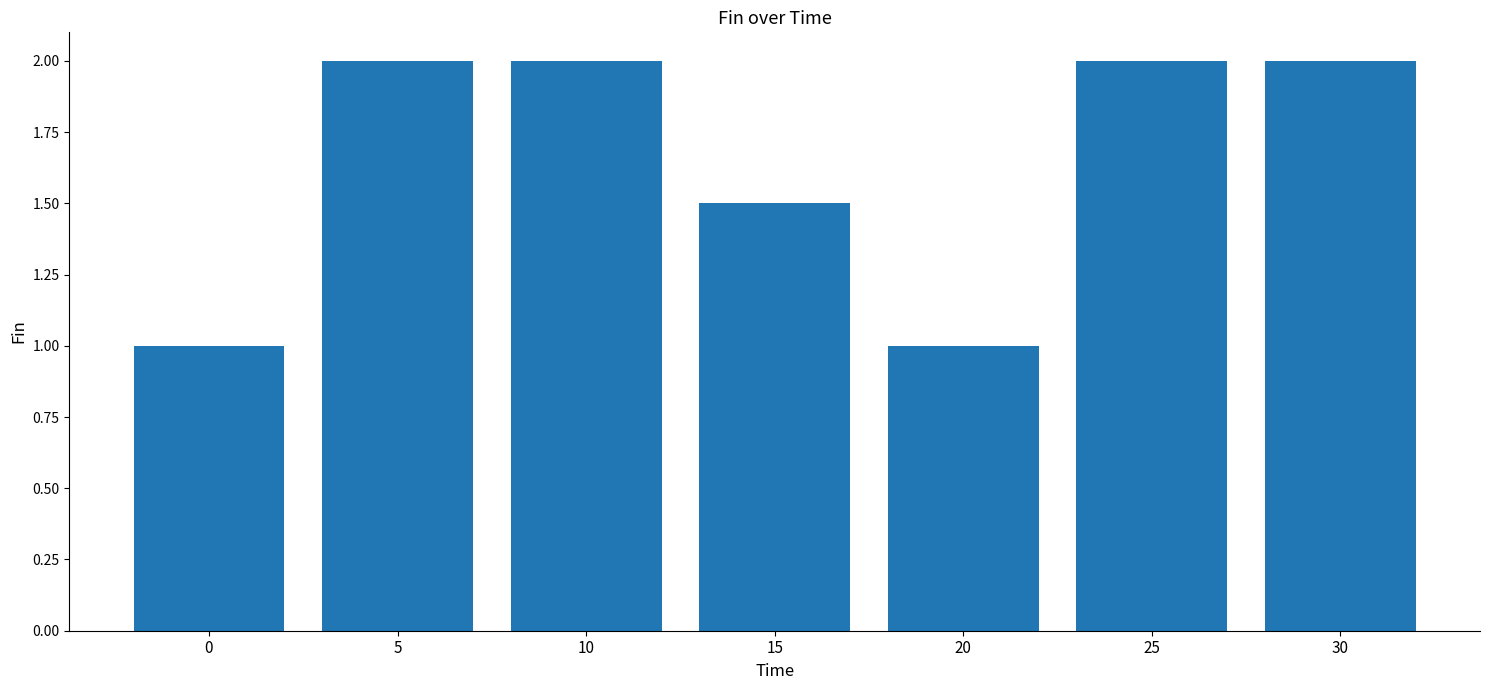

How many data points does each series have?

7